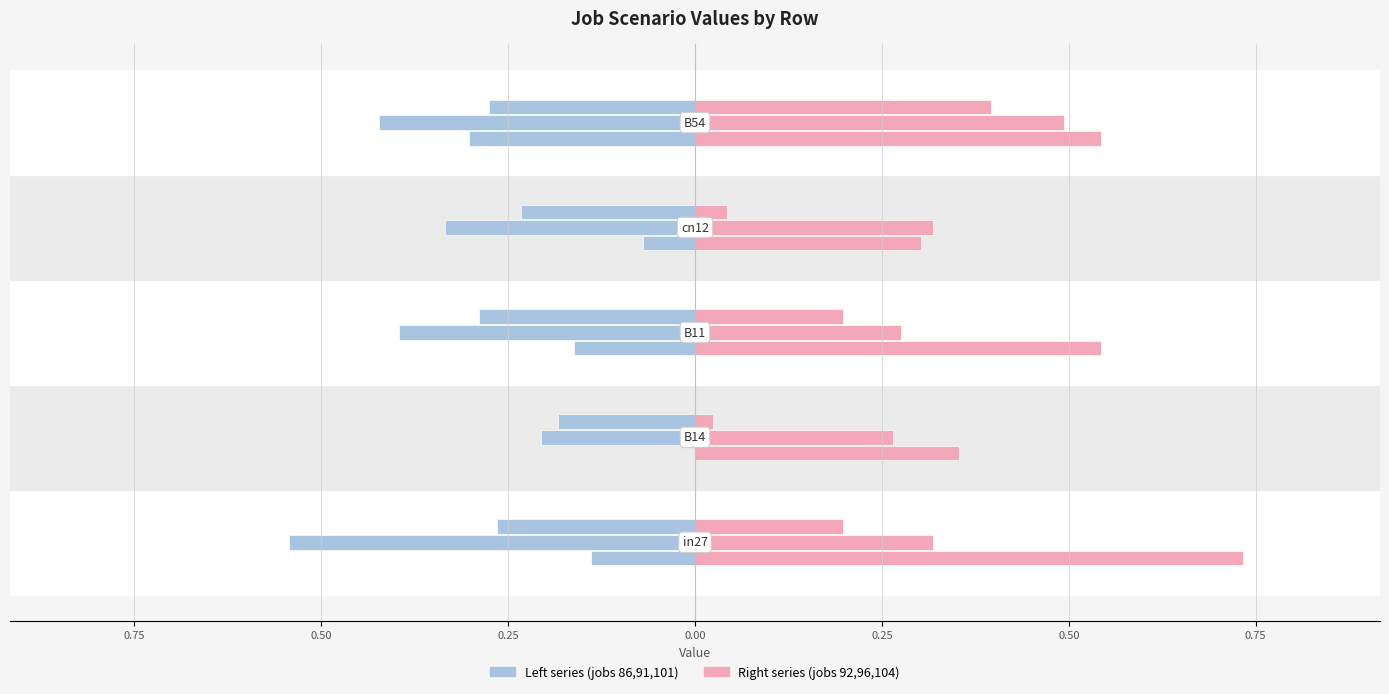

Is the value of job96_scenario4_198 at cn12 greater than the value of job92_scenario3_193 at cn12?

Yes